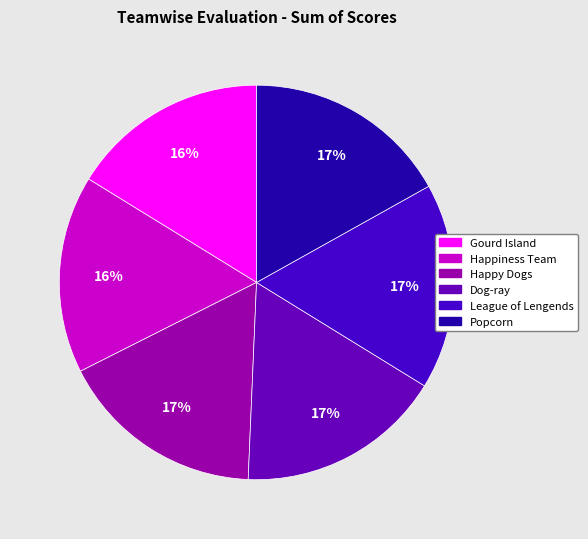

What percentage is NOT represented by Popcorn?

83.1%